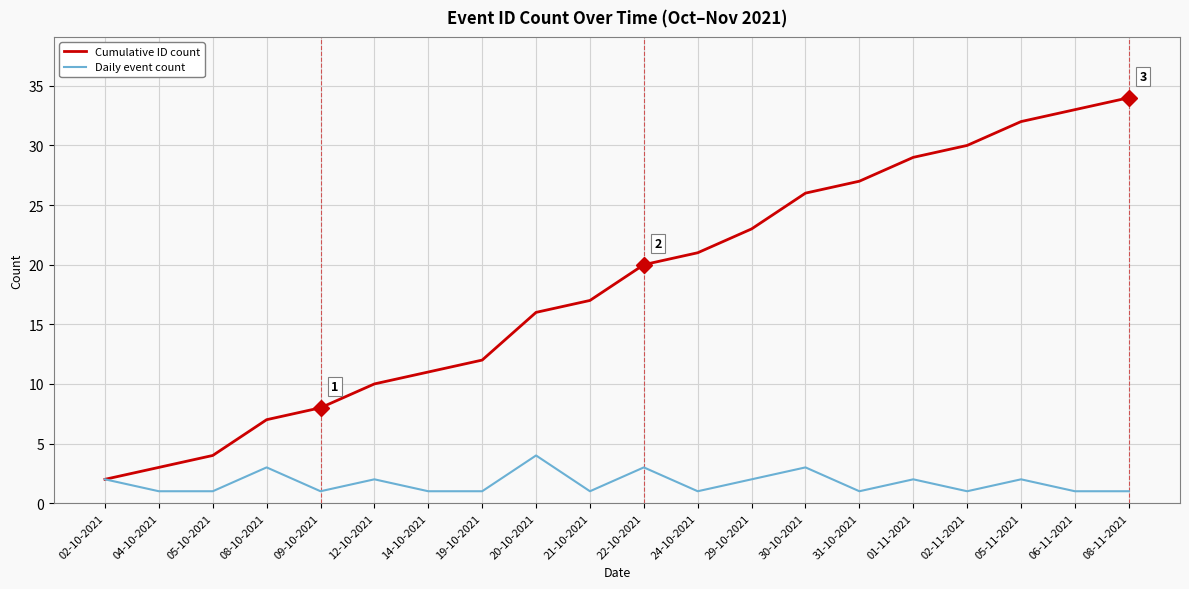

How many lines are shown in the chart?

2